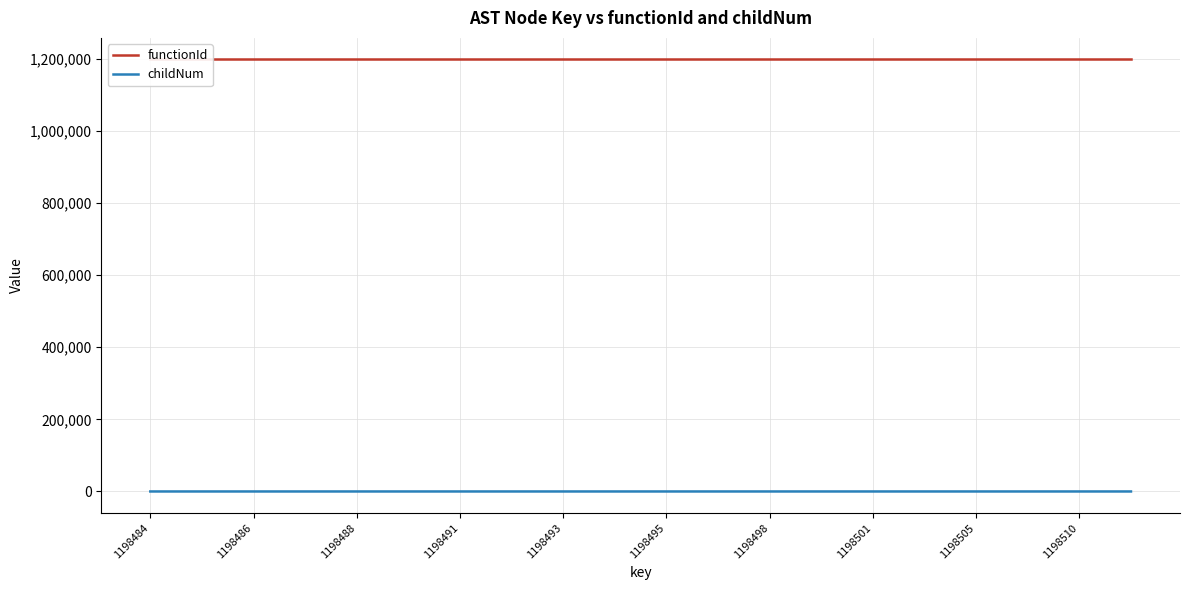

The functionId series shows 405564 at 15. True or false?

False